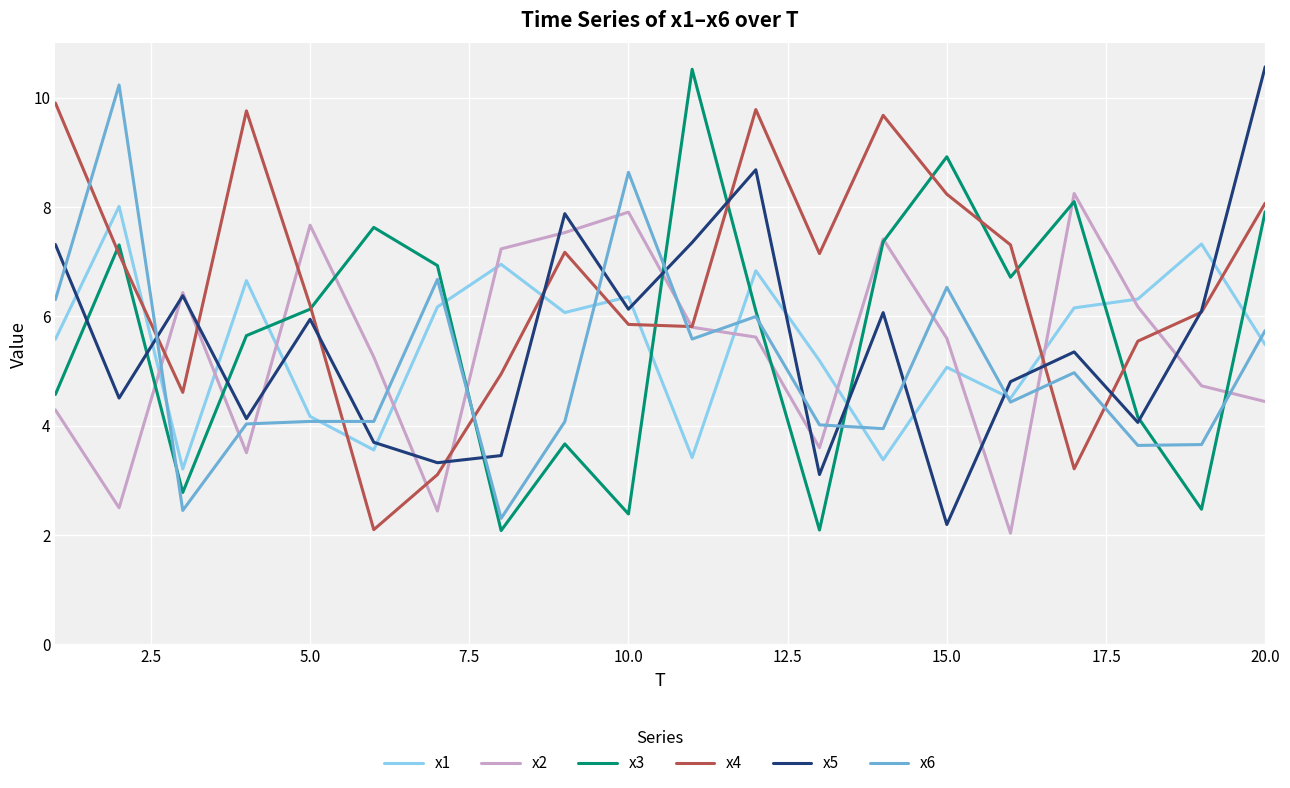

What is the minimum value for x2?

2.0